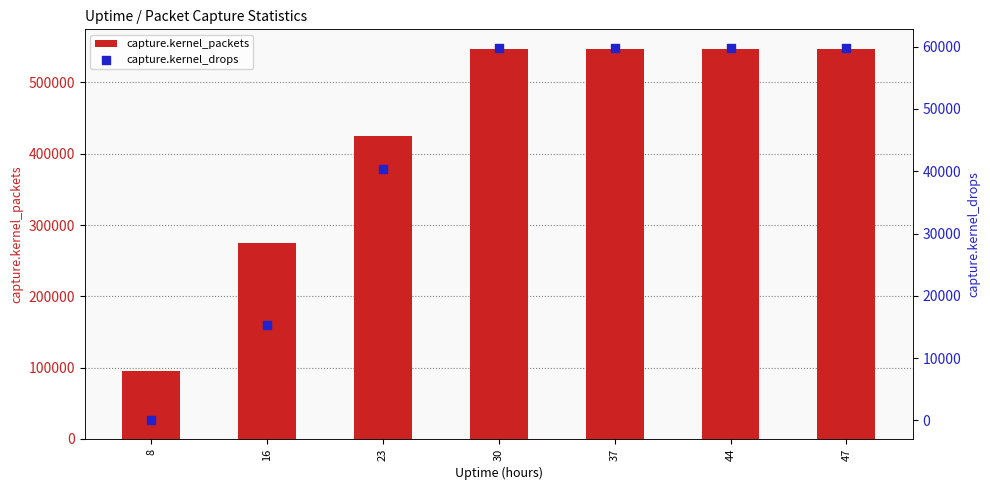

Which series has the largest total across all categories?

capture.kernel_packets